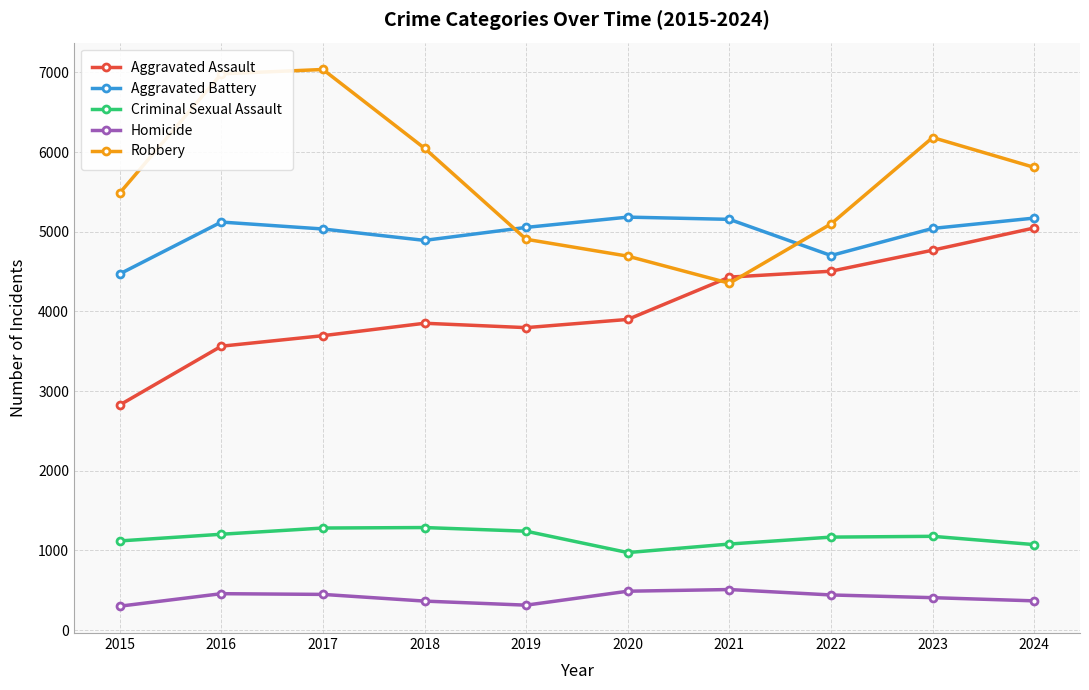

Which series has the largest total across all categories?

Robbery